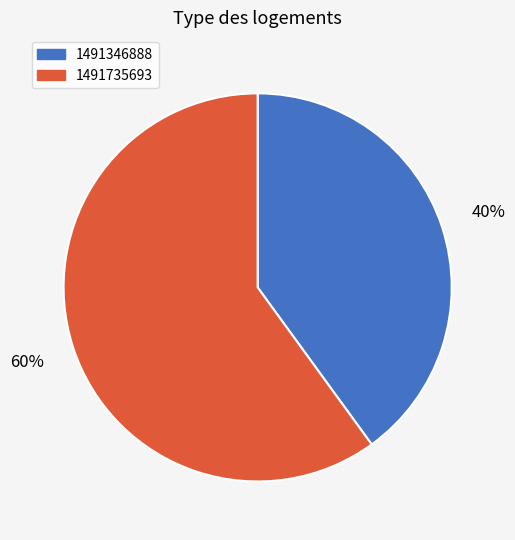

To the nearest percent, what percentage of the pie is 1491735693?

60%